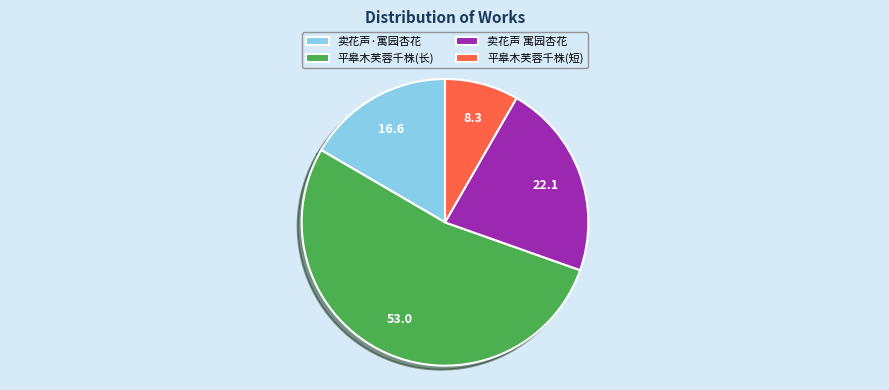

Rank the categories by value from highest to lowest.

平皋木芙蓉千株(长), 卖花声 寓园杏花, 卖花声·寓园杏花, 平皋木芙蓉千株(短)